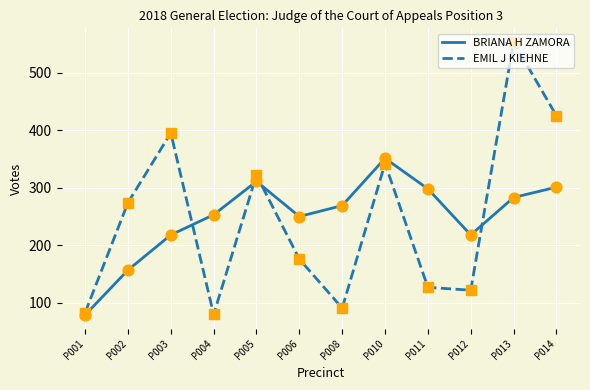

At how many categories does at least one series exceed 79?

12